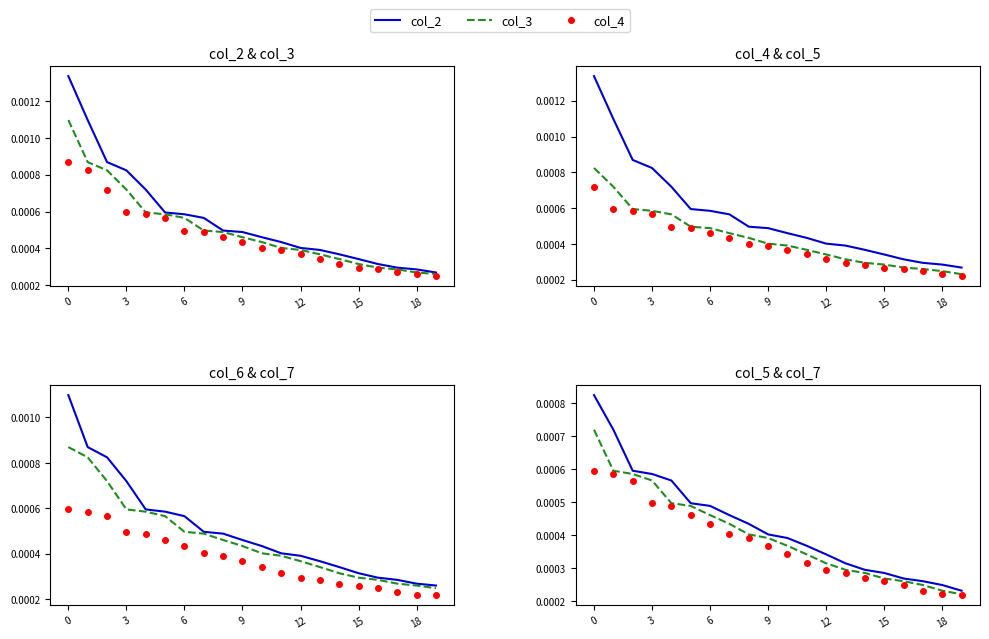

How many categories are shown in the chart?

20